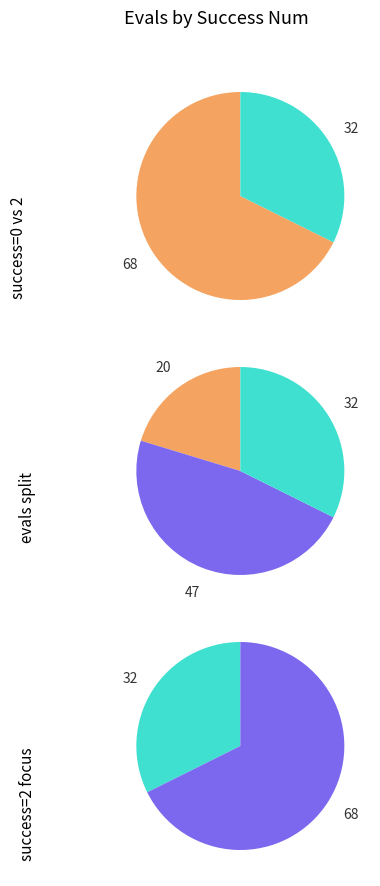

Is 4 the majority of the pie?

No